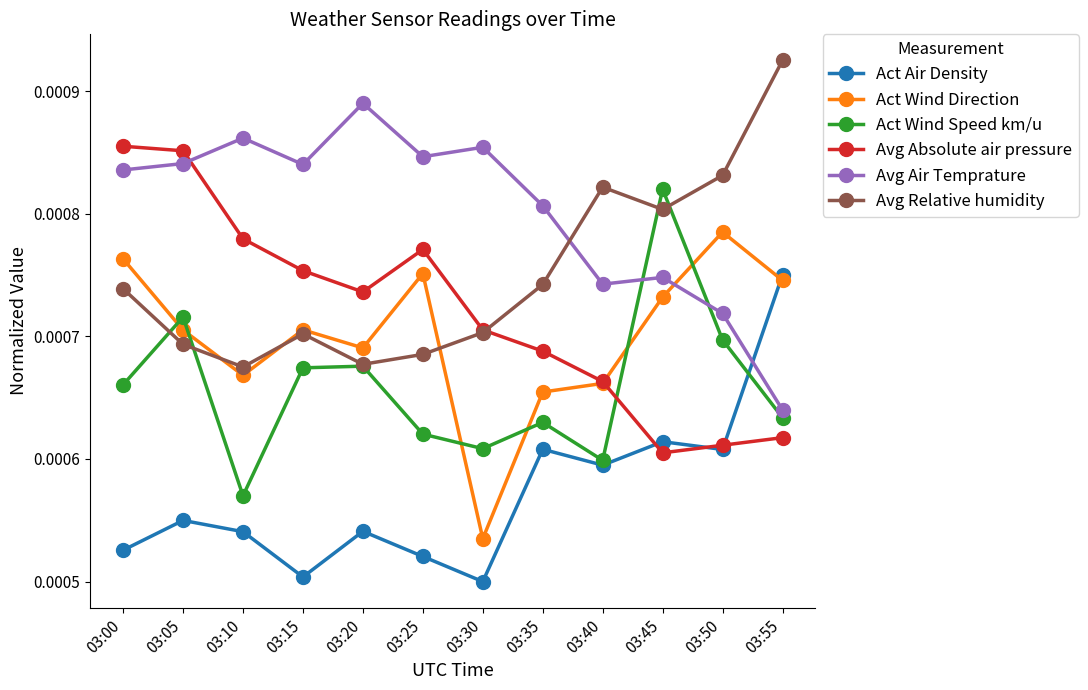

Where is the first local maximum for Act Wind Direction?

03:15